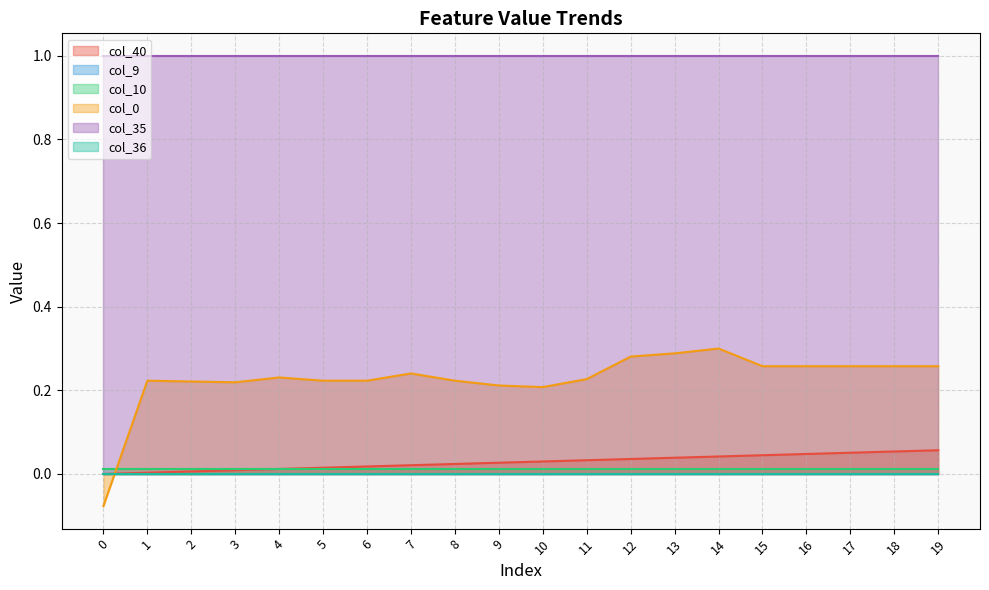

At which category does col_0 reach its first local valley?

3